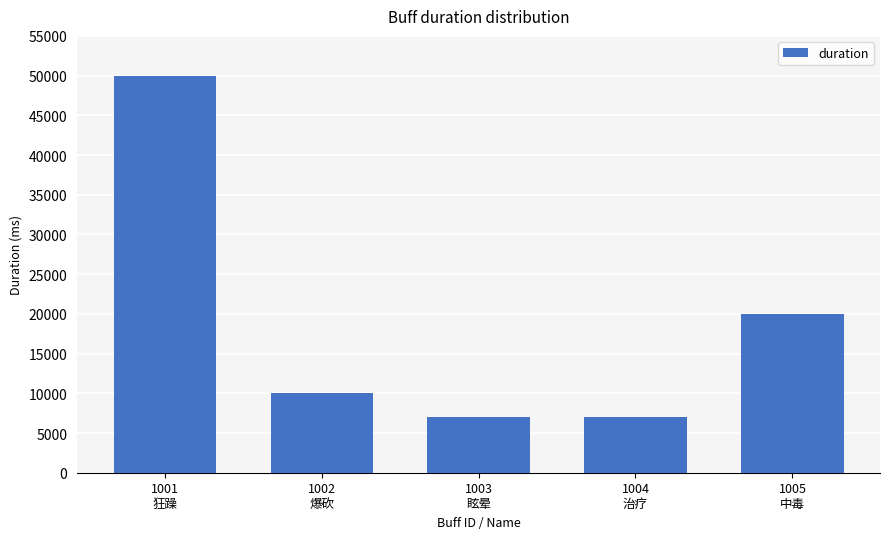

What is the difference between the maximum and minimum values?

43000